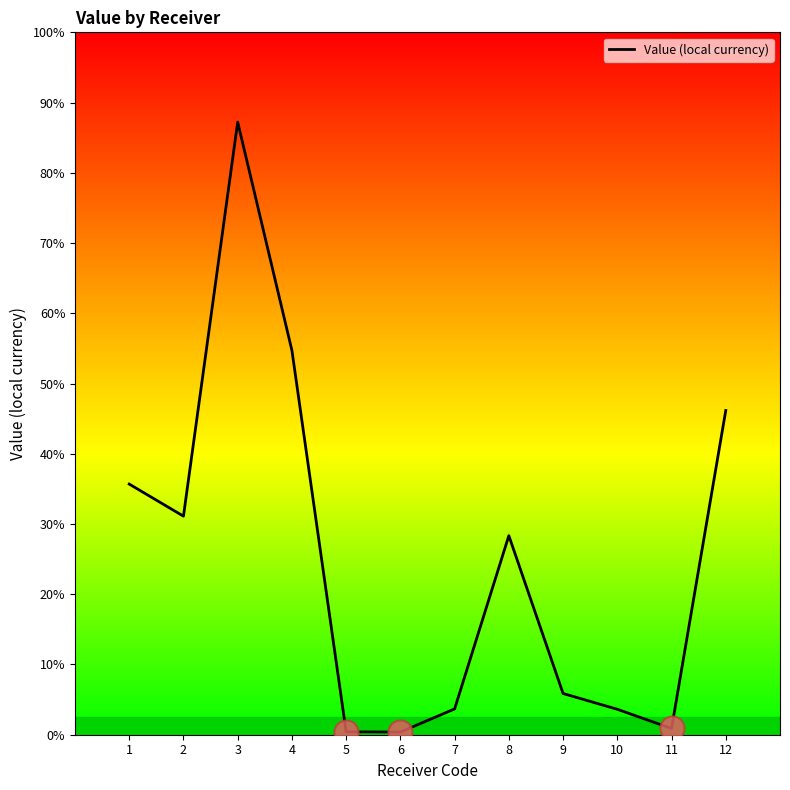

Does the chart have visible grid lines?

No